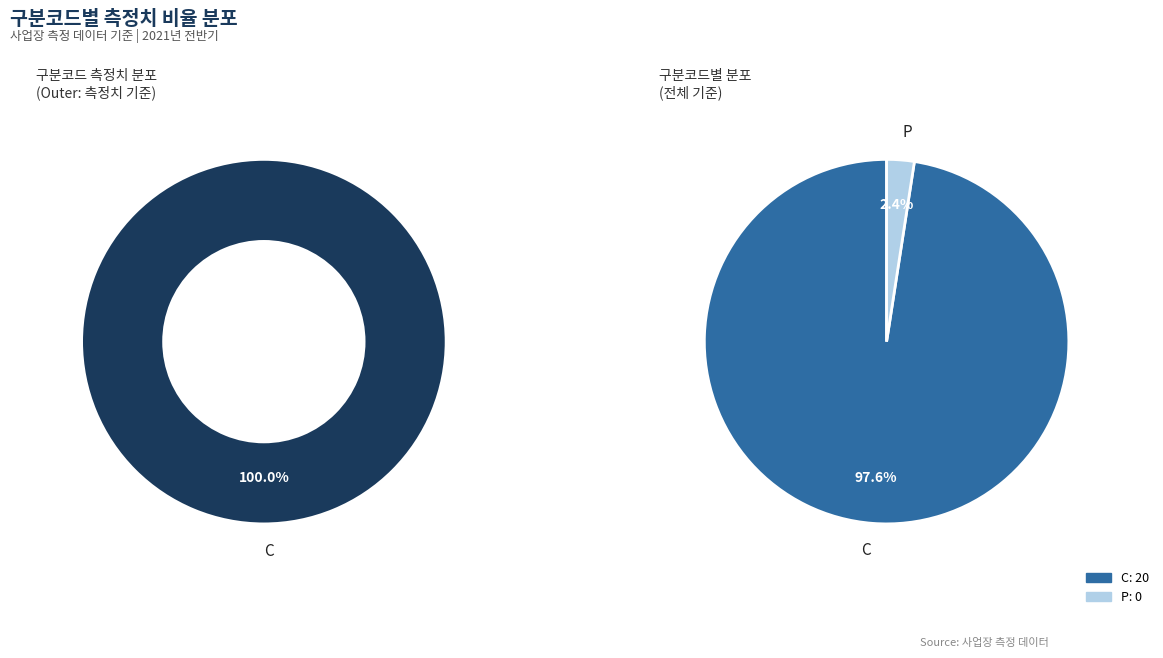

Does C account for over 50% of the chart?

Yes